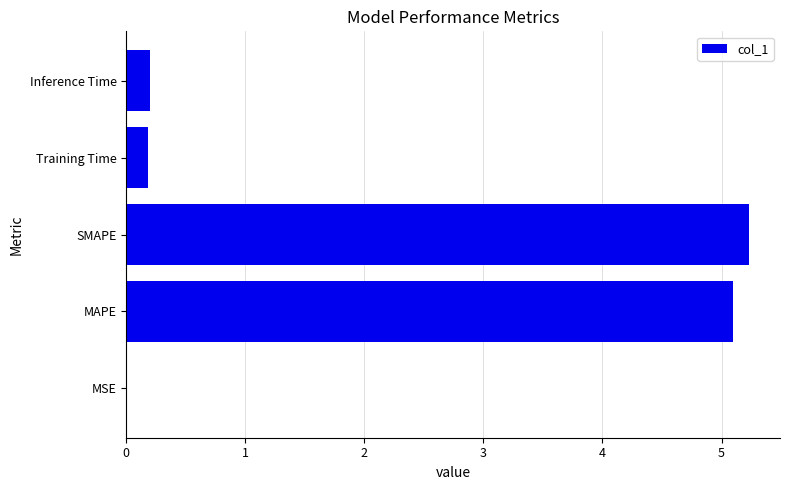

The value at MSE is 0.0. True or false?

True